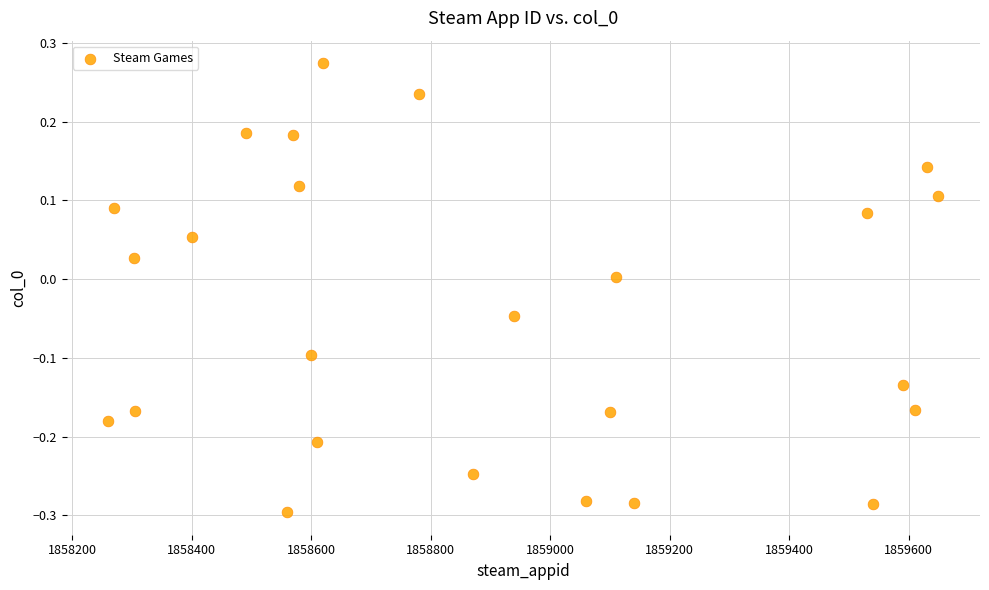

What is the range of X values (max minus min)?

1390.0